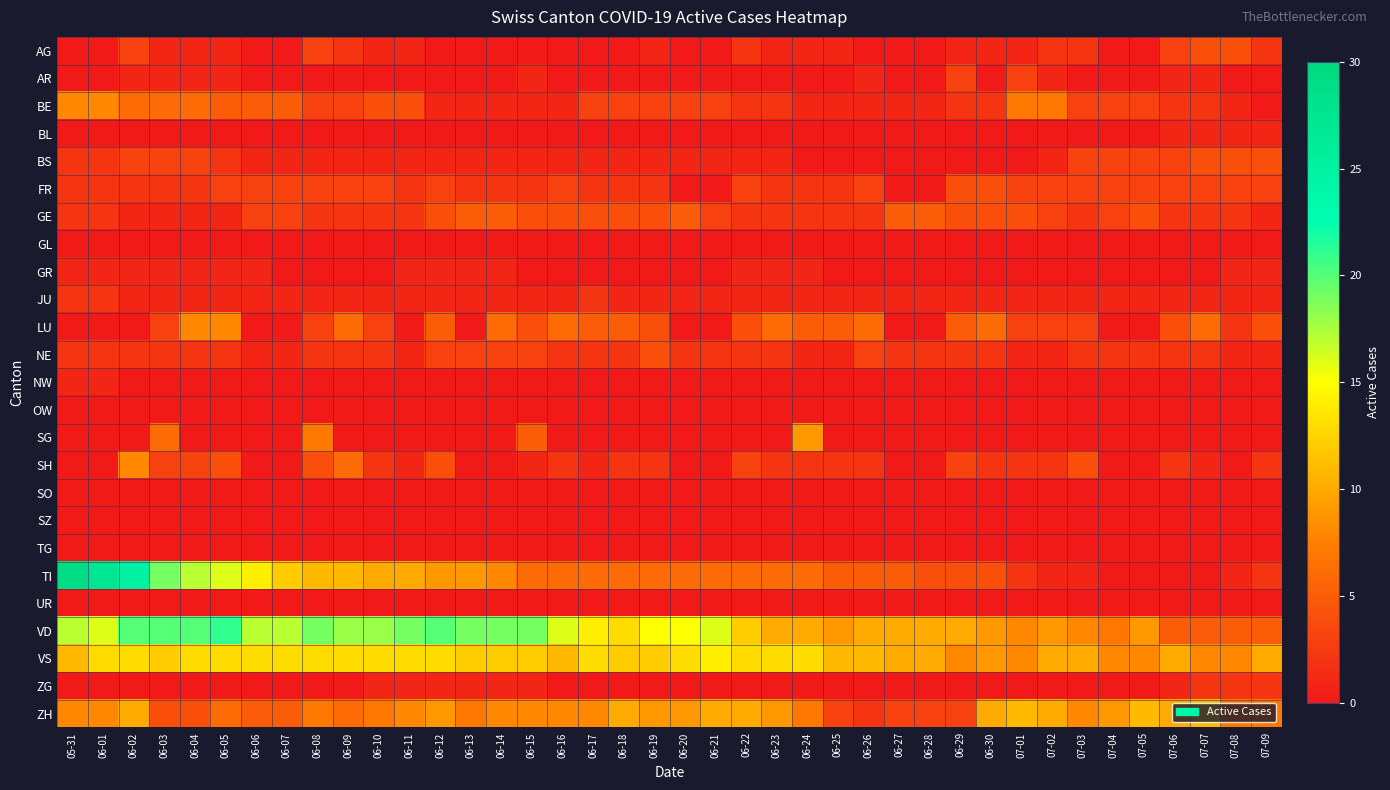

Reading left to right, extract all data points from this chart.

AG: 05-31=0	06-01=0	06-02=3	06-03=1	06-04=1	06-05=1	06-06=0	06-07=0	06-08=3	06-09=2	06-10=1	06-11=1	06-12=0	06-13=0	06-14=0	06-15=0	06-16=0	06-17=0	06-18=0	06-19=1	06-20=0	06-21=0	06-22=2	06-23=1	06-24=1	06-25=1	06-26=0	06-27=0	06-28=0	06-29=1	06-30=1	07-01=1	07-02=2	07-03=2	07-04=0	07-05=0	07-06=3	07-07=4	07-08=4	07-09=2
AR: 05-31=0	06-01=0	06-02=1	06-03=1	06-04=1	06-05=1	06-06=0	06-07=0	06-08=0	06-09=0	06-10=0	06-11=0	06-12=0	06-13=0	06-14=0	06-15=1	06-16=0	06-17=0	06-18=0	06-19=0	06-20=0	06-21=0	06-22=0	06-23=0	06-24=0	06-25=0	06-26=1	06-27=0	06-28=0	06-29=3	06-30=0	07-01=3	07-02=1	07-03=0	07-04=0	07-05=0	07-06=1	07-07=1	07-08=0	07-09=0
BE: 05-31=8	06-01=8	06-02=6	06-03=6	06-04=6	06-05=5	06-06=5	06-07=5	06-08=3	06-09=3	06-10=4	06-11=4	06-12=1	06-13=1	06-14=1	06-15=1	06-16=1	06-17=3	06-18=3	06-19=3	06-20=3	06-21=3	06-22=2	06-23=2	06-24=1	06-25=1	06-26=1	06-27=1	06-28=1	06-29=2	06-30=2	07-01=7	07-02=7	07-03=3	07-04=3	07-05=3	07-06=2	07-07=2	07-08=1	07-09=0
BL: 05-31=0	06-01=0	06-02=0	06-03=0	06-04=0	06-05=0	06-06=0	06-07=0	06-08=0	06-09=0	06-10=0	06-11=0	06-12=0	06-13=0	06-14=0	06-15=0	06-16=0	06-17=0	06-18=0	06-19=0	06-20=0	06-21=0	06-22=0	06-23=0	06-24=0	06-25=0	06-26=0	06-27=0	06-28=0	06-29=0	06-30=0	07-01=0	07-02=0	07-03=0	07-04=0	07-05=0	07-06=1	07-07=1	07-08=1	07-09=1
BS: 05-31=2	06-01=2	06-02=3	06-03=3	06-04=3	06-05=2	06-06=1	06-07=1	06-08=1	06-09=1	06-10=1	06-11=1	06-12=1	06-13=1	06-14=1	06-15=1	06-16=1	06-17=1	06-18=1	06-19=1	06-20=1	06-21=1	06-22=1	06-23=1	06-24=0	06-25=0	06-26=0	06-27=0	06-28=0	06-29=0	06-30=0	07-01=0	07-02=1	07-03=3	07-04=3	07-05=3	07-06=3	07-07=4	07-08=4	07-09=4
FR: 05-31=2	06-01=2	06-02=2	06-03=2	06-04=2	06-05=3	06-06=3	06-07=3	06-08=3	06-09=3	06-10=3	06-11=2	06-12=3	06-13=2	06-14=2	06-15=2	06-16=3	06-17=2	06-18=2	06-19=2	06-20=0	06-21=0	06-22=3	06-23=2	06-24=2	06-25=2	06-26=3	06-27=0	06-28=0	06-29=4	06-30=4	07-01=3	07-02=3	07-03=3	07-04=3	07-05=3	07-06=3	07-07=3	07-08=3	07-09=3
GE: 05-31=2	06-01=2	06-02=1	06-03=1	06-04=1	06-05=1	06-06=3	06-07=3	06-08=2	06-09=2	06-10=2	06-11=2	06-12=4	06-13=5	06-14=5	06-15=4	06-16=4	06-17=4	06-18=4	06-19=4	06-20=5	06-21=3	06-22=2	06-23=2	06-24=2	06-25=2	06-26=2	06-27=5	06-28=5	06-29=4	06-30=4	07-01=4	07-02=3	07-03=2	07-04=3	07-05=4	07-06=2	07-07=2	07-08=2	07-09=1
GL: 05-31=0	06-01=0	06-02=0	06-03=0	06-04=0	06-05=0	06-06=0	06-07=0	06-08=0	06-09=0	06-10=0	06-11=0	06-12=0	06-13=0	06-14=0	06-15=0	06-16=0	06-17=0	06-18=0	06-19=0	06-20=0	06-21=0	06-22=0	06-23=0	06-24=0	06-25=0	06-26=0	06-27=0	06-28=0	06-29=0	06-30=0	07-01=0	07-02=0	07-03=0	07-04=0	07-05=0	07-06=0	07-07=0	07-08=0	07-09=0
GR: 05-31=1	06-01=1	06-02=1	06-03=1	06-04=1	06-05=1	06-06=1	06-07=0	06-08=0	06-09=0	06-10=0	06-11=1	06-12=1	06-13=1	06-14=1	06-15=0	06-16=0	06-17=0	06-18=0	06-19=0	06-20=0	06-21=0	06-22=1	06-23=1	06-24=1	06-25=0	06-26=0	06-27=0	06-28=0	06-29=0	06-30=0	07-01=0	07-02=0	07-03=0	07-04=0	07-05=0	07-06=0	07-07=0	07-08=1	07-09=1
JU: 05-31=2	06-01=2	06-02=1	06-03=1	06-04=1	06-05=1	06-06=1	06-07=1	06-08=1	06-09=1	06-10=1	06-11=1	06-12=1	06-13=1	06-14=1	06-15=1	06-16=1	06-17=2	06-18=1	06-19=1	06-20=1	06-21=1	06-22=1	06-23=1	06-24=1	06-25=1	06-26=1	06-27=1	06-28=1	06-29=1	06-30=1	07-01=1	07-02=1	07-03=1	07-04=1	07-05=1	07-06=1	07-07=1	07-08=1	07-09=1
LU: 05-31=0	06-01=0	06-02=0	06-03=3	06-04=8	06-05=8	06-06=0	06-07=0	06-08=3	06-09=6	06-10=3	06-11=0	06-12=5	06-13=0	06-14=6	06-15=4	06-16=6	06-17=5	06-18=5	06-19=4	06-20=0	06-21=0	06-22=4	06-23=6	06-24=5	06-25=5	06-26=6	06-27=0	06-28=0	06-29=5	06-30=6	07-01=3	07-02=3	07-03=3	07-04=0	07-05=0	07-06=4	07-07=6	07-08=2	07-09=4
NE: 05-31=2	06-01=2	06-02=2	06-03=2	06-04=2	06-05=2	06-06=1	06-07=1	06-08=2	06-09=2	06-10=2	06-11=1	06-12=3	06-13=3	06-14=3	06-15=3	06-16=2	06-17=2	06-18=2	06-19=4	06-20=2	06-21=2	06-22=2	06-23=2	06-24=1	06-25=1	06-26=3	06-27=2	06-28=2	06-29=2	06-30=2	07-01=1	07-02=1	07-03=2	07-04=2	07-05=2	07-06=2	07-07=2	07-08=1	07-09=1
NW: 05-31=1	06-01=1	06-02=0	06-03=0	06-04=0	06-05=0	06-06=0	06-07=0	06-08=0	06-09=0	06-10=0	06-11=0	06-12=0	06-13=0	06-14=0	06-15=0	06-16=0	06-17=0	06-18=0	06-19=0	06-20=0	06-21=0	06-22=0	06-23=0	06-24=0	06-25=0	06-26=0	06-27=0	06-28=0	06-29=0	06-30=0	07-01=0	07-02=0	07-03=0	07-04=0	07-05=0	07-06=0	07-07=0	07-08=0	07-09=0
OW: 05-31=0	06-01=0	06-02=0	06-03=0	06-04=0	06-05=0	06-06=0	06-07=0	06-08=0	06-09=0	06-10=0	06-11=0	06-12=0	06-13=0	06-14=0	06-15=0	06-16=0	06-17=0	06-18=0	06-19=0	06-20=0	06-21=0	06-22=0	06-23=0	06-24=0	06-25=0	06-26=0	06-27=0	06-28=0	06-29=0	06-30=0	07-01=0	07-02=0	07-03=0	07-04=0	07-05=0	07-06=0	07-07=0	07-08=0	07-09=0
SG: 05-31=0	06-01=0	06-02=0	06-03=6	06-04=0	06-05=0	06-06=0	06-07=0	06-08=7	06-09=0	06-10=0	06-11=0	06-12=0	06-13=0	06-14=0	06-15=5	06-16=0	06-17=0	06-18=0	06-19=0	06-20=0	06-21=0	06-22=0	06-23=0	06-24=9	06-25=0	06-26=0	06-27=0	06-28=0	06-29=0	06-30=0	07-01=0	07-02=0	07-03=0	07-04=0	07-05=0	07-06=0	07-07=0	07-08=0	07-09=0
SH: 05-31=0	06-01=0	06-02=8	06-03=3	06-04=3	06-05=4	06-06=0	06-07=0	06-08=4	06-09=6	06-10=2	06-11=1	06-12=4	06-13=0	06-14=0	06-15=1	06-16=2	06-17=1	06-18=2	06-19=2	06-20=0	06-21=0	06-22=3	06-23=2	06-24=2	06-25=2	06-26=2	06-27=0	06-28=0	06-29=3	06-30=2	07-01=2	07-02=2	07-03=4	07-04=0	07-05=0	07-06=2	07-07=1	07-08=0	07-09=2
SO: 05-31=0	06-01=0	06-02=0	06-03=0	06-04=0	06-05=0	06-06=0	06-07=0	06-08=0	06-09=0	06-10=0	06-11=0	06-12=0	06-13=0	06-14=0	06-15=0	06-16=0	06-17=0	06-18=0	06-19=0	06-20=0	06-21=0	06-22=0	06-23=0	06-24=0	06-25=0	06-26=0	06-27=0	06-28=0	06-29=0	06-30=0	07-01=0	07-02=0	07-03=0	07-04=0	07-05=0	07-06=0	07-07=0	07-08=0	07-09=0
SZ: 05-31=0	06-01=0	06-02=0	06-03=0	06-04=0	06-05=0	06-06=0	06-07=0	06-08=0	06-09=0	06-10=0	06-11=0	06-12=0	06-13=0	06-14=0	06-15=0	06-16=0	06-17=0	06-18=0	06-19=0	06-20=0	06-21=0	06-22=0	06-23=0	06-24=0	06-25=0	06-26=0	06-27=0	06-28=0	06-29=0	06-30=0	07-01=0	07-02=0	07-03=0	07-04=0	07-05=0	07-06=0	07-07=0	07-08=0	07-09=0
TG: 05-31=0	06-01=0	06-02=0	06-03=0	06-04=0	06-05=0	06-06=0	06-07=0	06-08=0	06-09=0	06-10=0	06-11=0	06-12=0	06-13=0	06-14=0	06-15=0	06-16=0	06-17=0	06-18=0	06-19=0	06-20=0	06-21=0	06-22=0	06-23=0	06-24=0	06-25=0	06-26=0	06-27=0	06-28=0	06-29=0	06-30=0	07-01=0	07-02=0	07-03=0	07-04=0	07-05=0	07-06=0	07-07=0	07-08=0	07-09=0
TI: 05-31=29	06-01=27	06-02=25	06-03=19	06-04=17	06-05=16	06-06=14	06-07=12	06-08=11	06-09=11	06-10=10	06-11=10	06-12=9	06-13=9	06-14=8	06-15=6	06-16=6	06-17=6	06-18=6	06-19=6	06-20=6	06-21=6	06-22=6	06-23=6	06-24=6	06-25=5	06-26=5	06-27=5	06-28=4	06-29=4	06-30=4	07-01=2	07-02=1	07-03=1	07-04=0	07-05=0	07-06=0	07-07=0	07-08=1	07-09=2
UR: 05-31=0	06-01=0	06-02=0	06-03=0	06-04=0	06-05=0	06-06=0	06-07=0	06-08=0	06-09=0	06-10=0	06-11=0	06-12=0	06-13=0	06-14=0	06-15=0	06-16=0	06-17=0	06-18=0	06-19=0	06-20=0	06-21=0	06-22=0	06-23=0	06-24=0	06-25=0	06-26=0	06-27=0	06-28=0	06-29=0	06-30=0	07-01=0	07-02=0	07-03=0	07-04=0	07-05=0	07-06=0	07-07=0	07-08=0	07-09=0
VD: 05-31=17	06-01=16	06-02=20	06-03=20	06-04=20	06-05=21	06-06=17	06-07=17	06-08=19	06-09=18	06-10=18	06-11=19	06-12=20	06-13=19	06-14=19	06-15=19	06-16=16	06-17=14	06-18=13	06-19=15	06-20=15	06-21=16	06-22=12	06-23=10	06-24=10	06-25=9	06-26=10	06-27=10	06-28=10	06-29=10	06-30=9	07-01=8	07-02=9	07-03=8	07-04=7	07-05=9	07-06=5	07-07=5	07-08=5	07-09=5
VS: 05-31=11	06-01=13	06-02=13	06-03=12	06-04=13	06-05=13	06-06=13	06-07=13	06-08=13	06-09=13	06-10=13	06-11=13	06-12=13	06-13=12	06-14=12	06-15=12	06-16=11	06-17=13	06-18=12	06-19=12	06-20=13	06-21=14	06-22=13	06-23=13	06-24=13	06-25=11	06-26=11	06-27=10	06-28=10	06-29=8	06-30=9	07-01=8	07-02=10	07-03=10	07-04=8	07-05=8	07-06=10	07-07=8	07-08=8	07-09=10
ZG: 05-31=0	06-01=0	06-02=0	06-03=0	06-04=0	06-05=0	06-06=0	06-07=0	06-08=0	06-09=0	06-10=1	06-11=1	06-12=1	06-13=1	06-14=1	06-15=1	06-16=0	06-17=0	06-18=0	06-19=0	06-20=0	06-21=0	06-22=0	06-23=0	06-24=0	06-25=0	06-26=0	06-27=0	06-28=0	06-29=0	06-30=0	07-01=0	07-02=0	07-03=0	07-04=0	07-05=0	07-06=1	07-07=2	07-08=2	07-09=2
ZH: 05-31=8	06-01=8	06-02=10	06-03=4	06-04=4	06-05=6	06-06=5	06-07=5	06-08=7	06-09=6	06-10=7	06-11=8	06-12=9	06-13=7	06-14=8	06-15=8	06-16=8	06-17=8	06-18=10	06-19=9	06-20=9	06-21=10	06-22=10	06-23=9	06-24=7	06-25=3	06-26=2	06-27=3	06-28=3	06-29=3	06-30=10	07-01=11	07-02=10	07-03=8	07-04=9	07-05=11	07-06=10	07-07=11	07-08=7	07-09=7